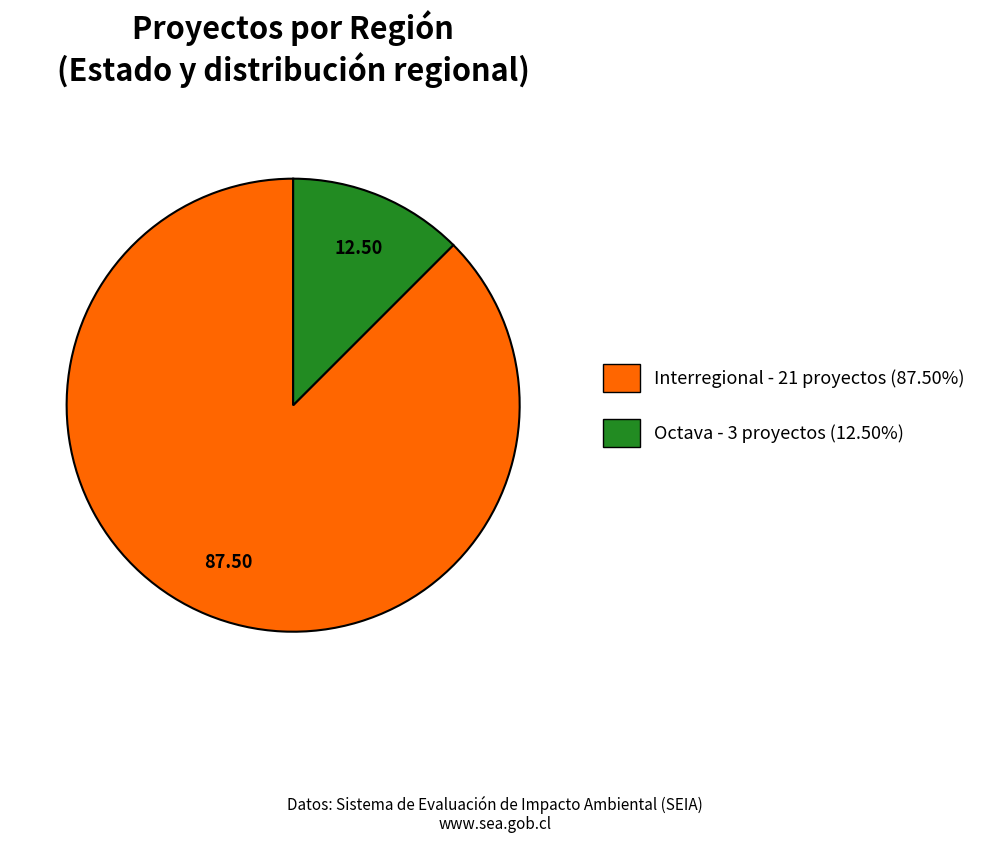

Which has a higher value, Octava or Interregional?

Interregional